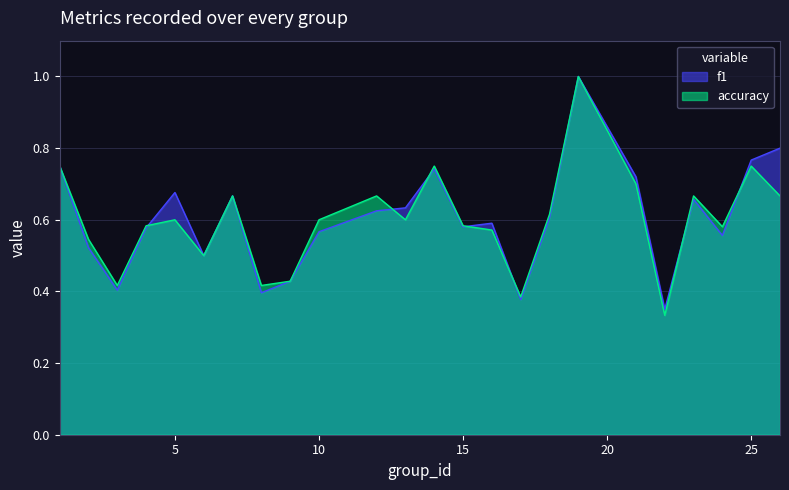

What is the total value across all series at 16?

1.2